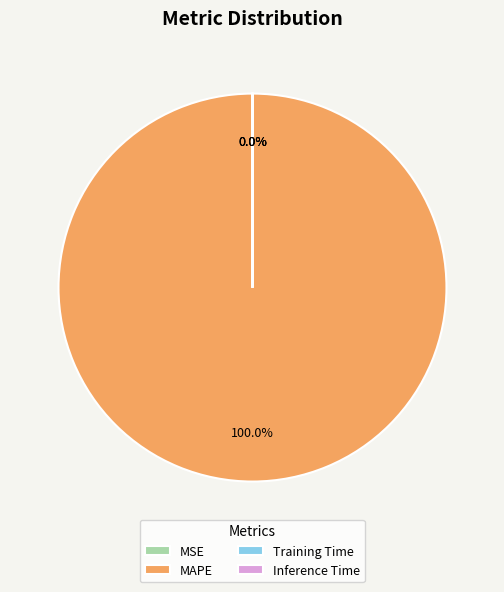

Does MAPE represent more than half of the total?

Yes